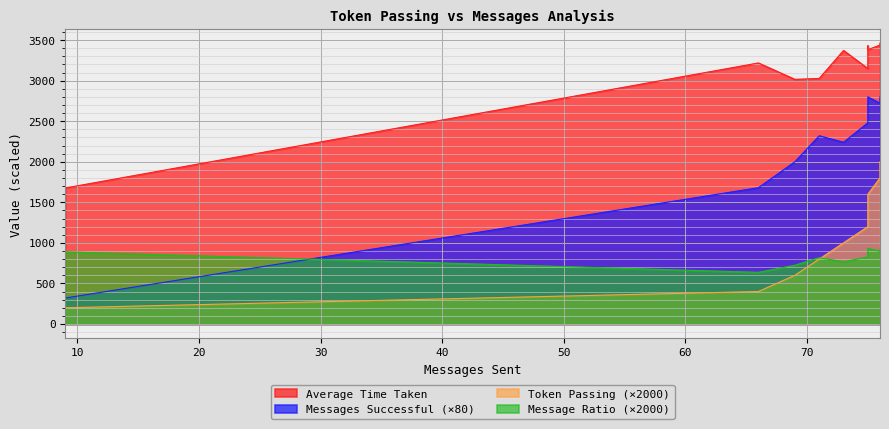

Between which two adjacent categories do Message Ratio and Token Passing first intersect?

71 and 73